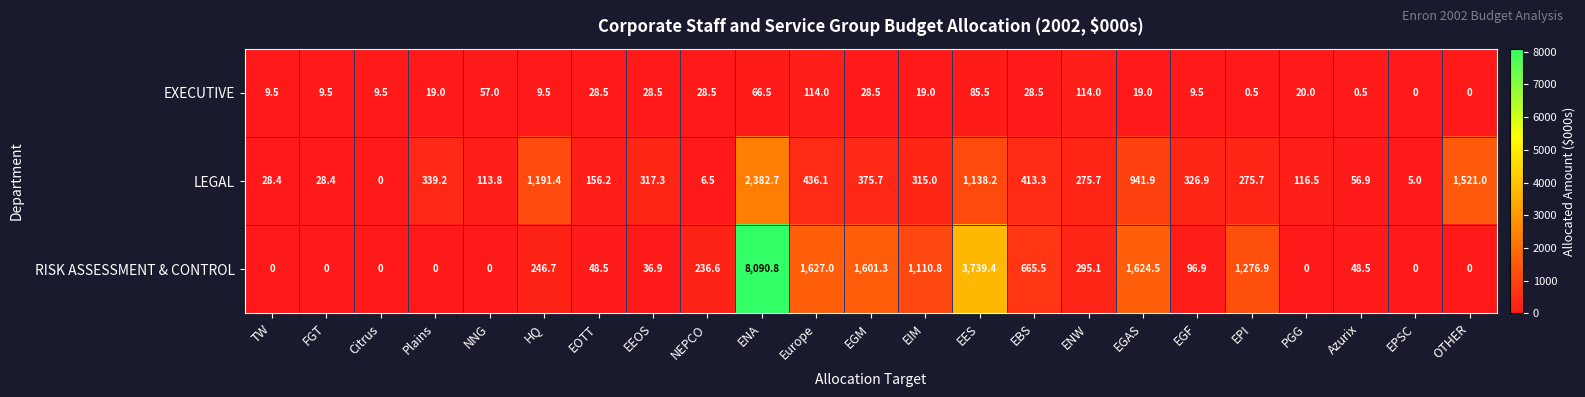

Which series changed the most between ENA and EPSC?

RISK ASSESSMENT & CONTROL